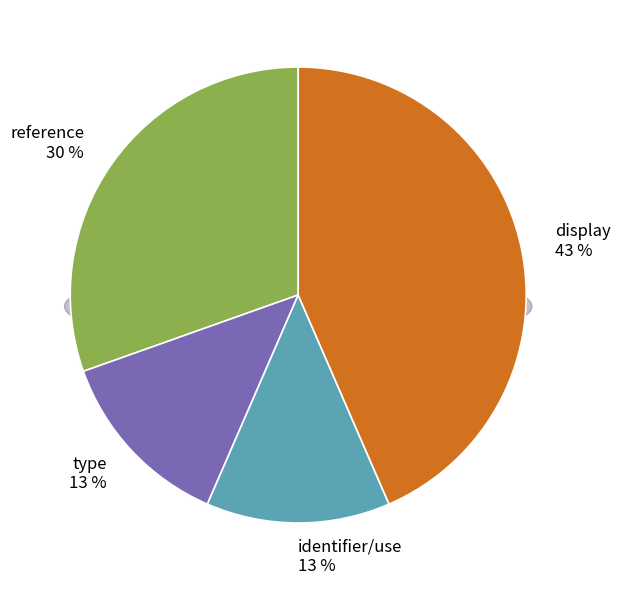

To the nearest percent, what is the difference between the reference and type slice percentages?

17%